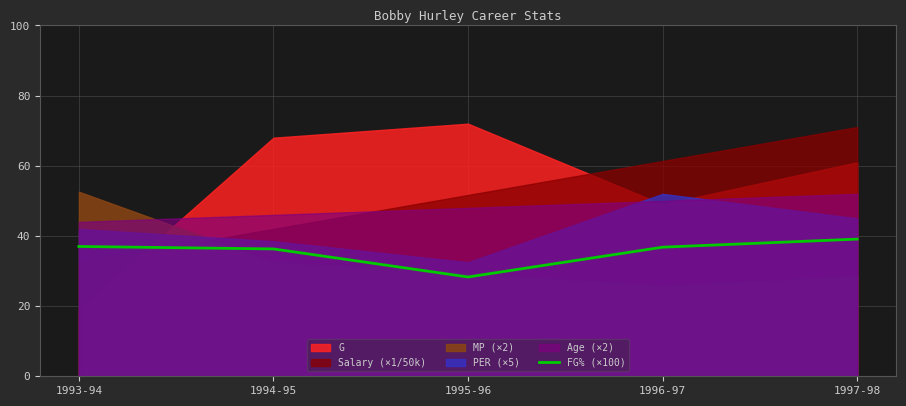

What is the average value?

35.5